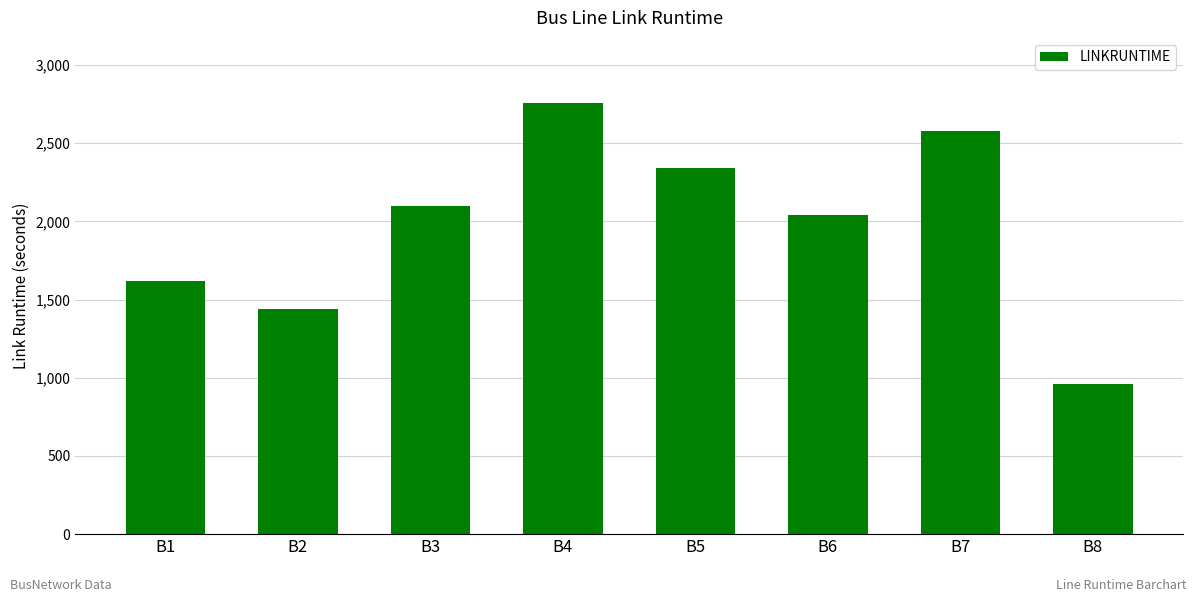

What is the average value?

1980